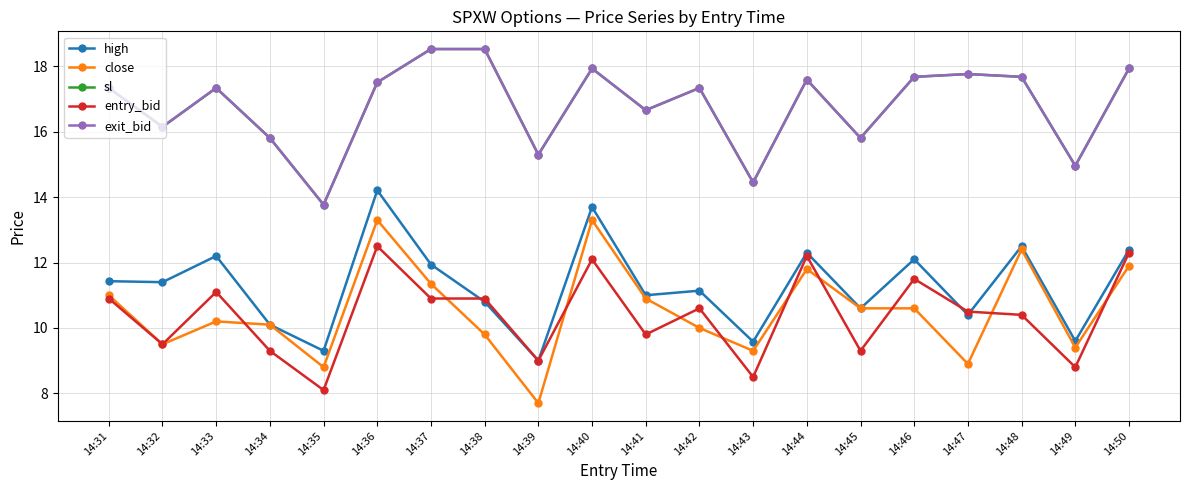

Does the chart have visible grid lines?

Yes